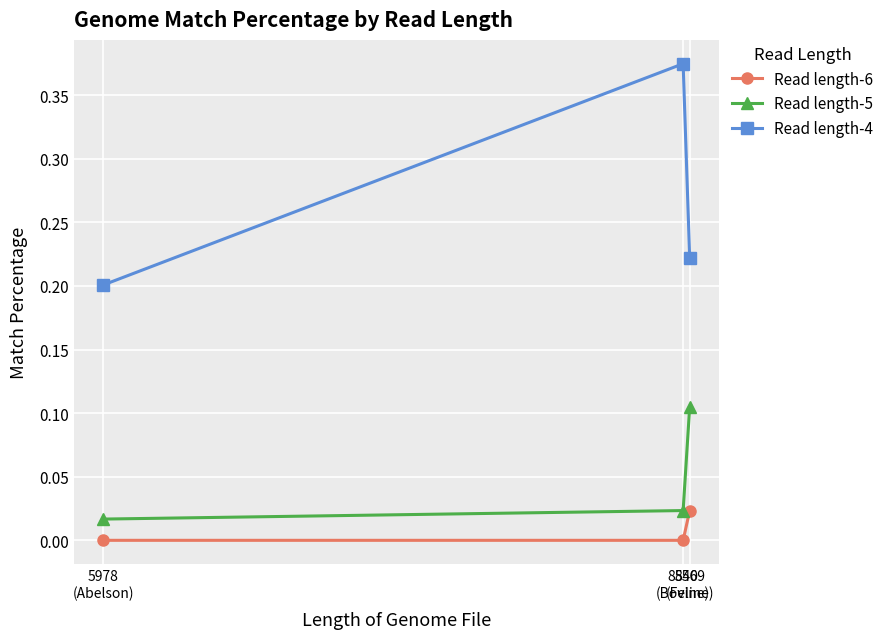

Where is Read length-4 nearest to the value 0?

5978
(Abelson)